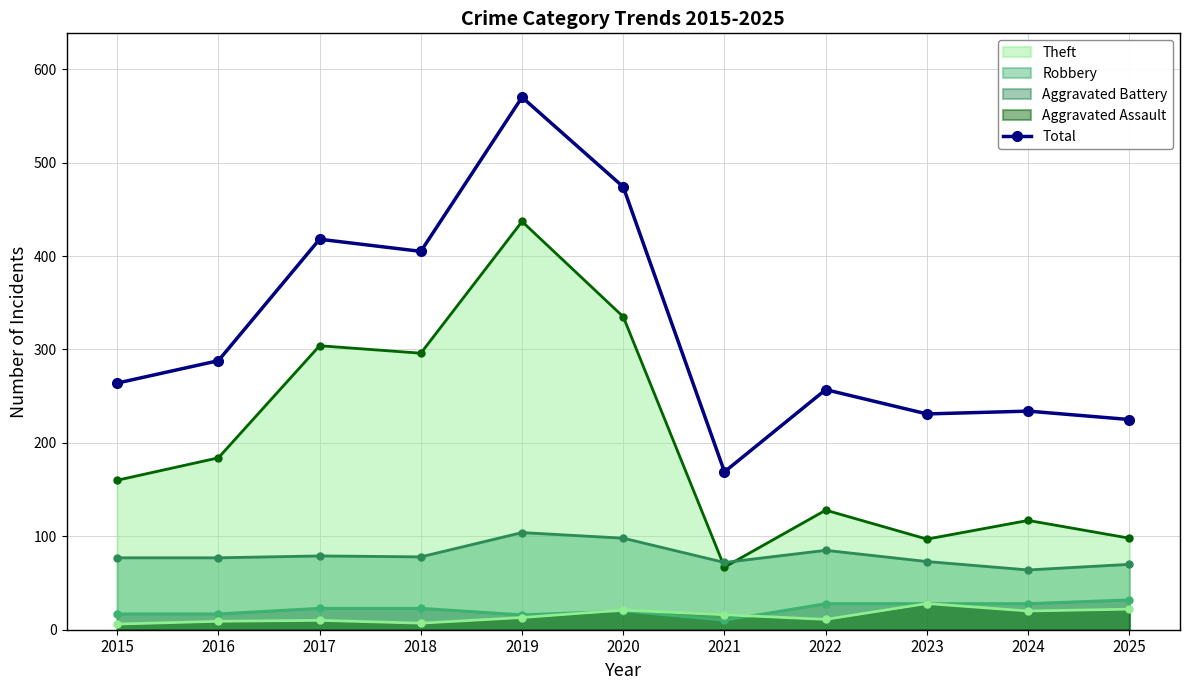

What is the maximum value shown in the chart?

570